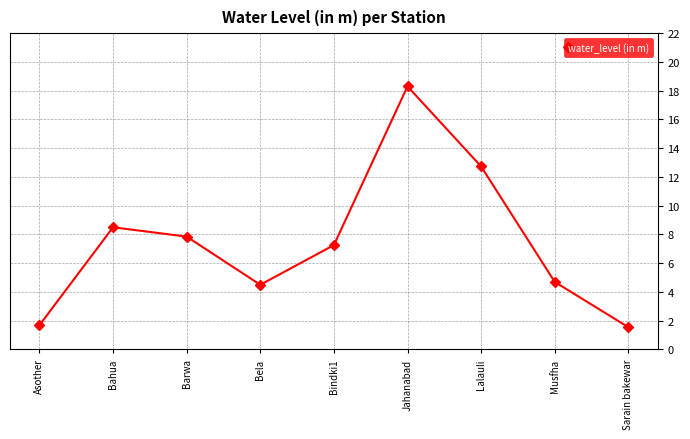

How many values exceed 7?

5